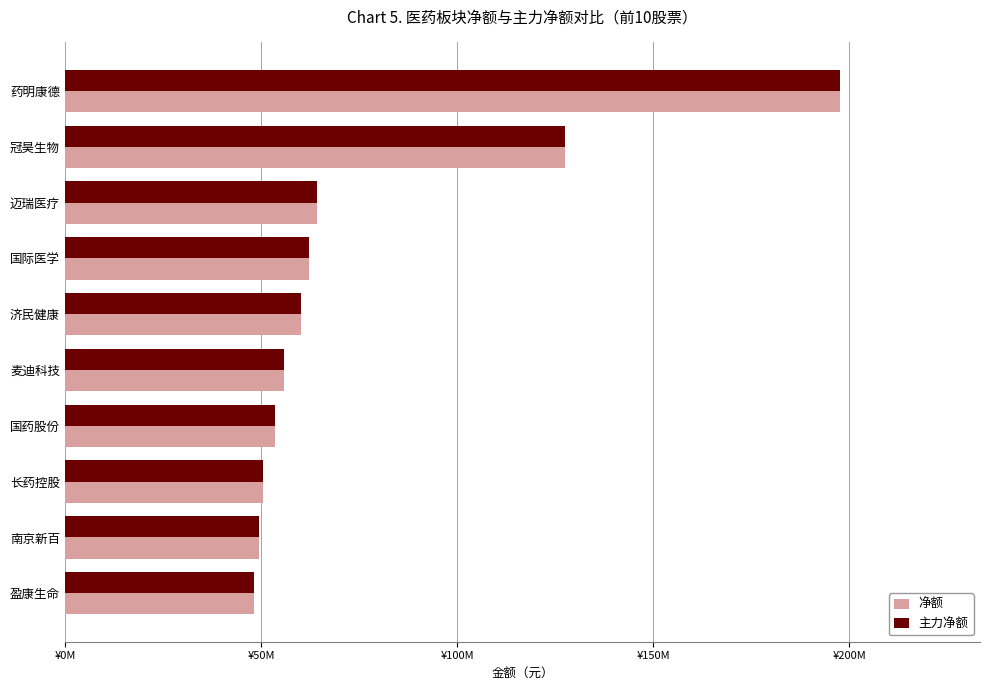

What are all the series names shown in the legend?

净额, 主力净额